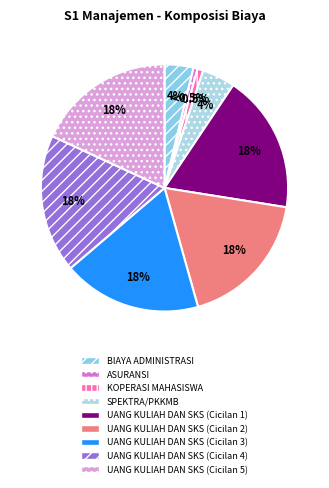

What is the ratio of the value at UANG KULIAH DAN SKS (Cicilan 1) to the value at BIAYA ADMINISTRASI?

4.8